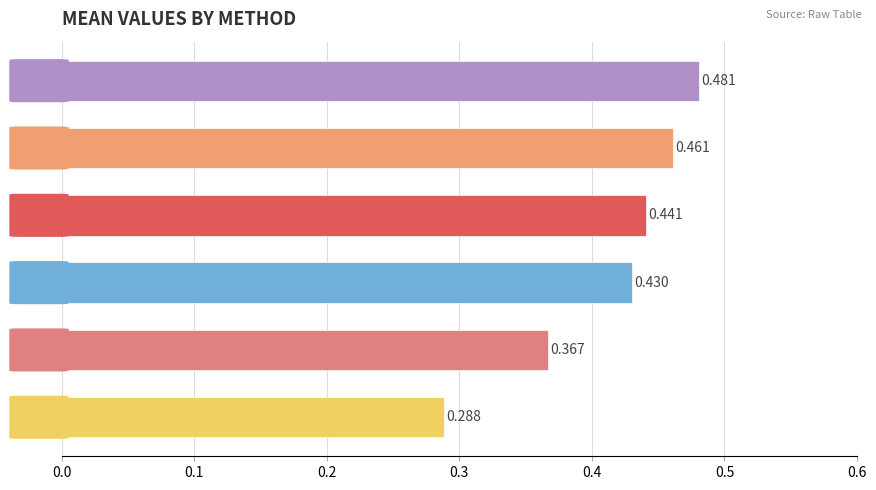

How many series are shown in this chart?

1